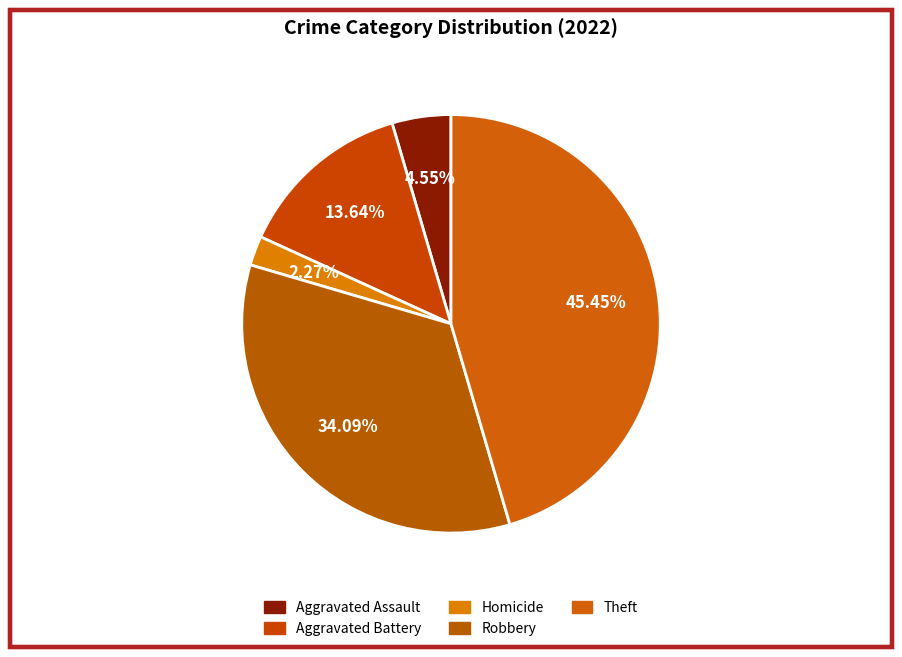

To the nearest percent, what is the difference between the Aggravated Assault and Aggravated Battery slice percentages?

9%